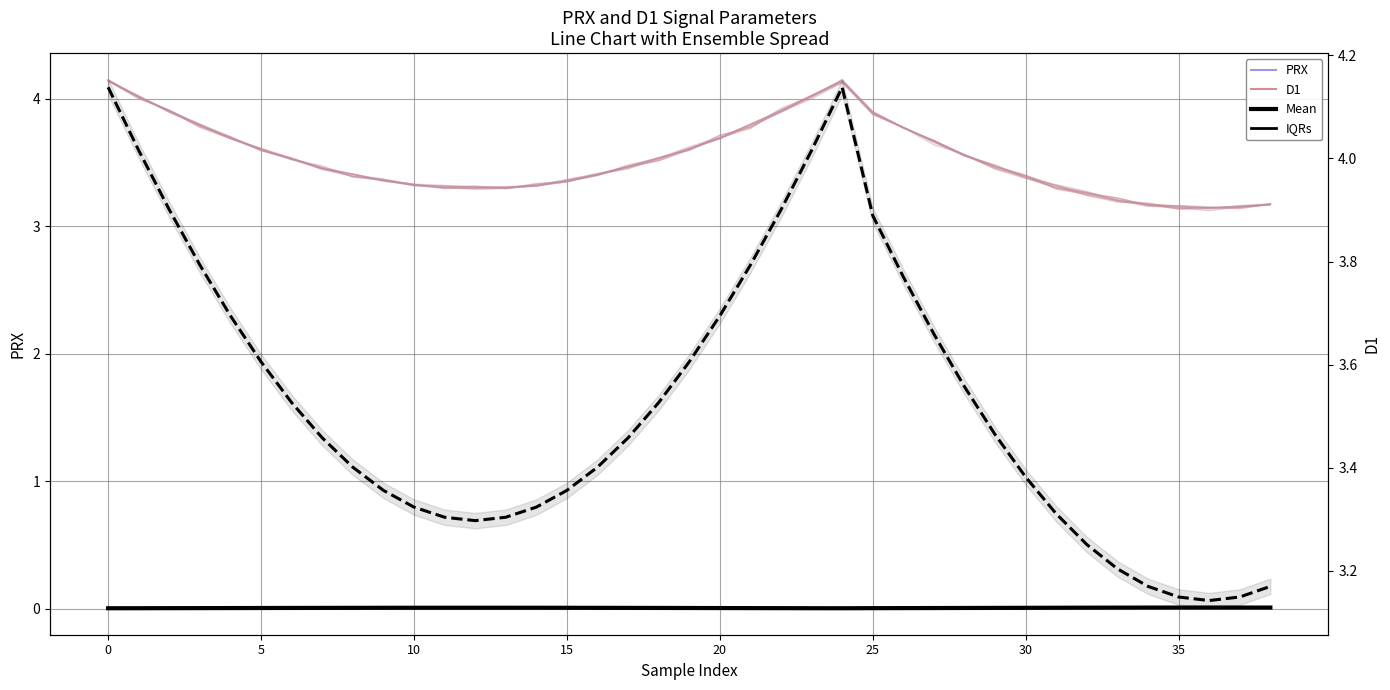

True or false: Mean D1 and Mean PRX cross at least once.

False